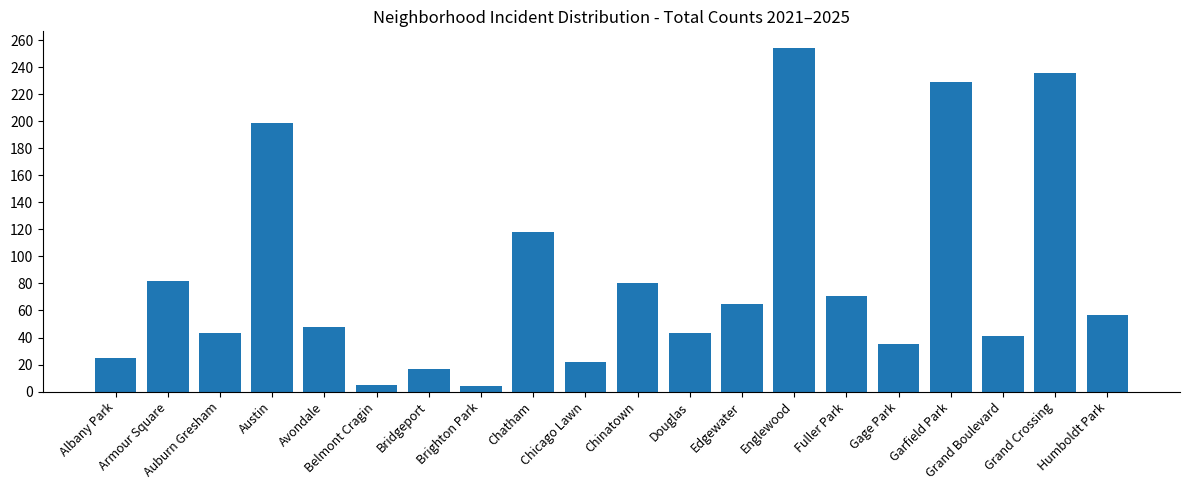

What is the value of the 18th bar from the left?

41